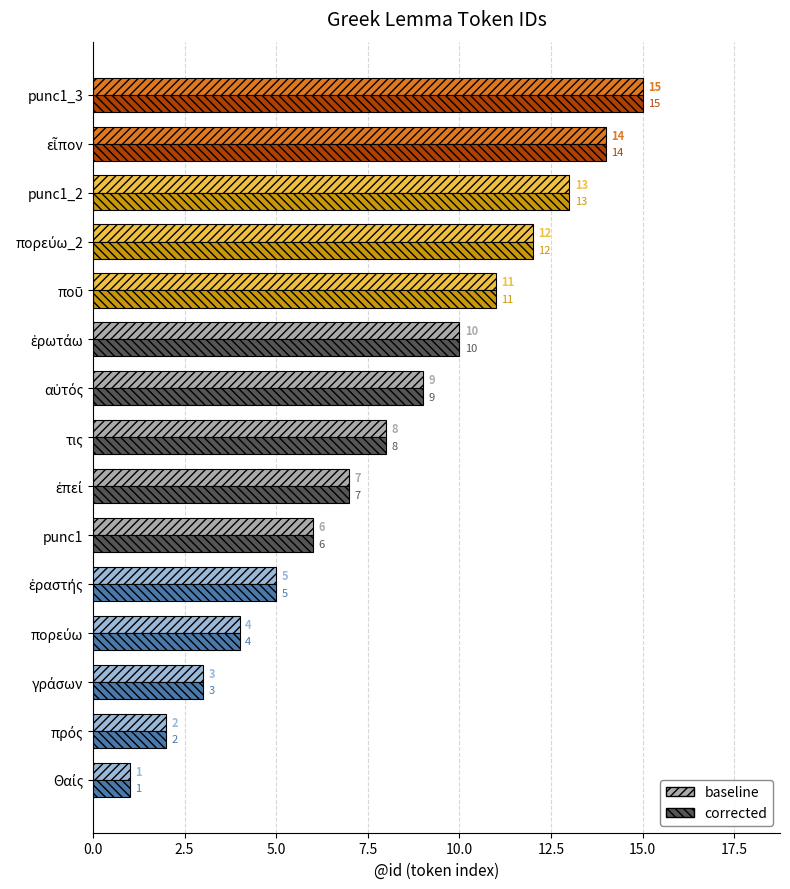

At which label is corrected closest to 8?

τις